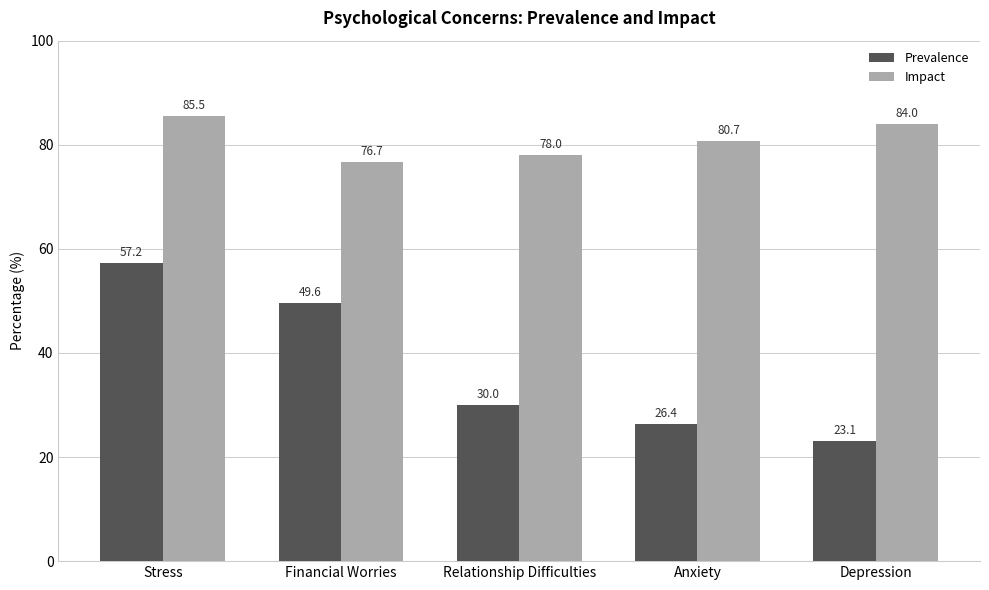

What is the total value across all series at Anxiety?

107.1